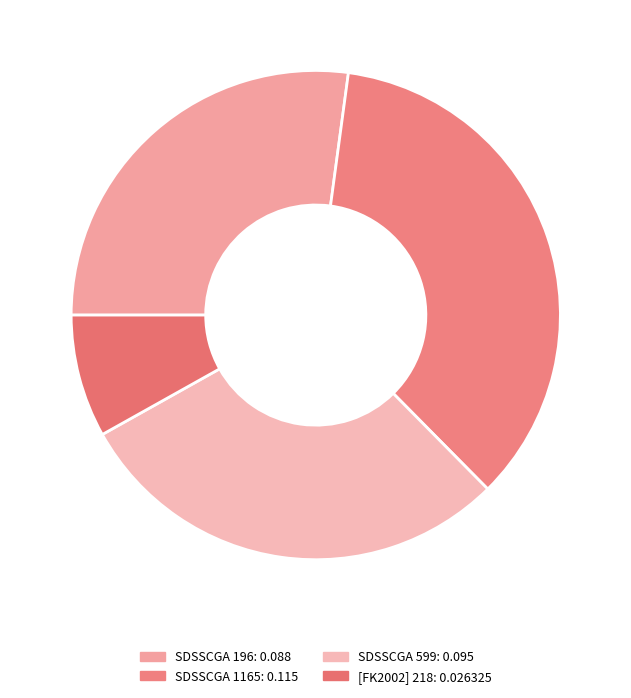

Count the number of slices in the pie.

4